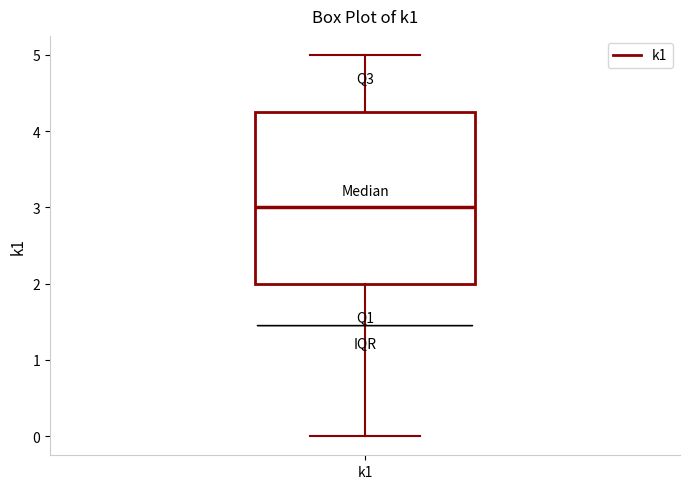

Read this box plot against the y-axis: the position of the median line, the range covered by the box, and the ends of both whiskers. The values are not printed on the chart, so give them approximately, as read against the axis.

median 3.0, box 2.0 to 4.3, whiskers 0.0 to 5.0